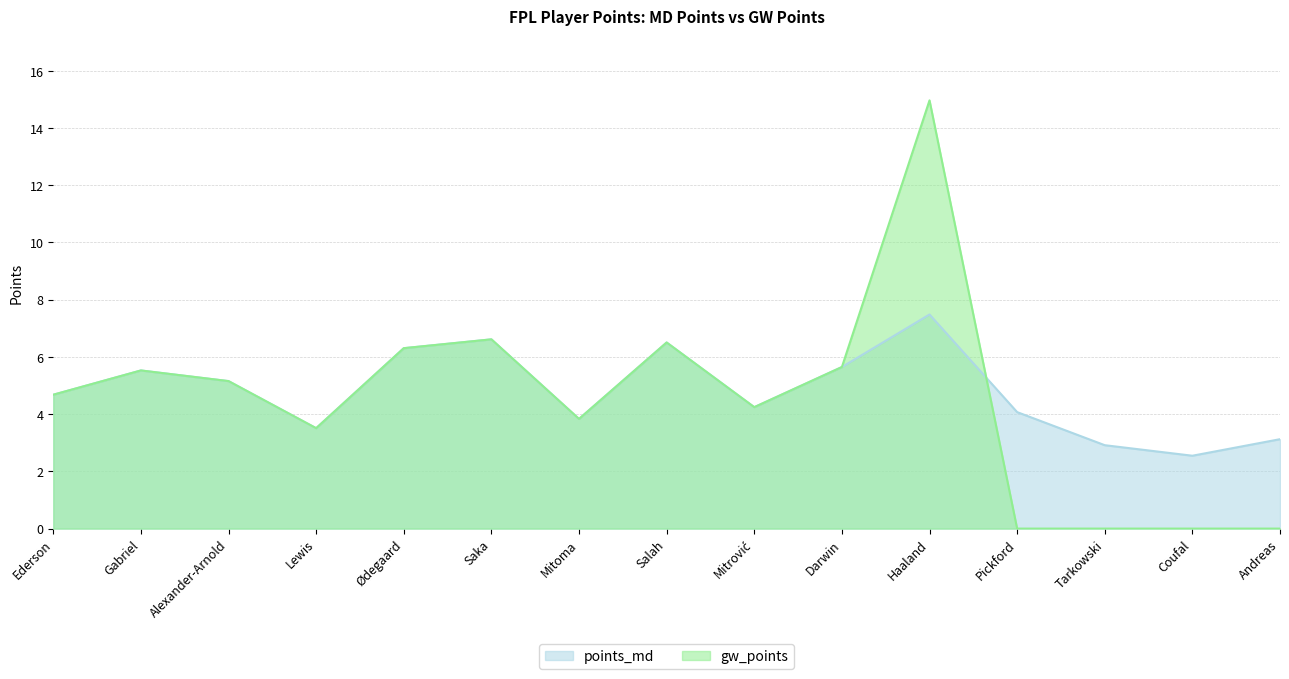

What is the sum of all points_md values?

72.2